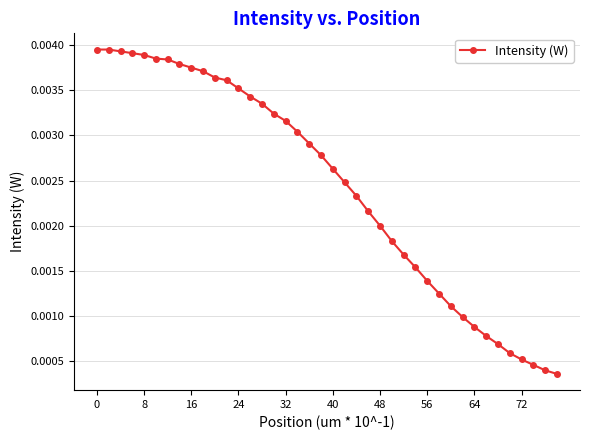

How many lines are shown in the chart?

1